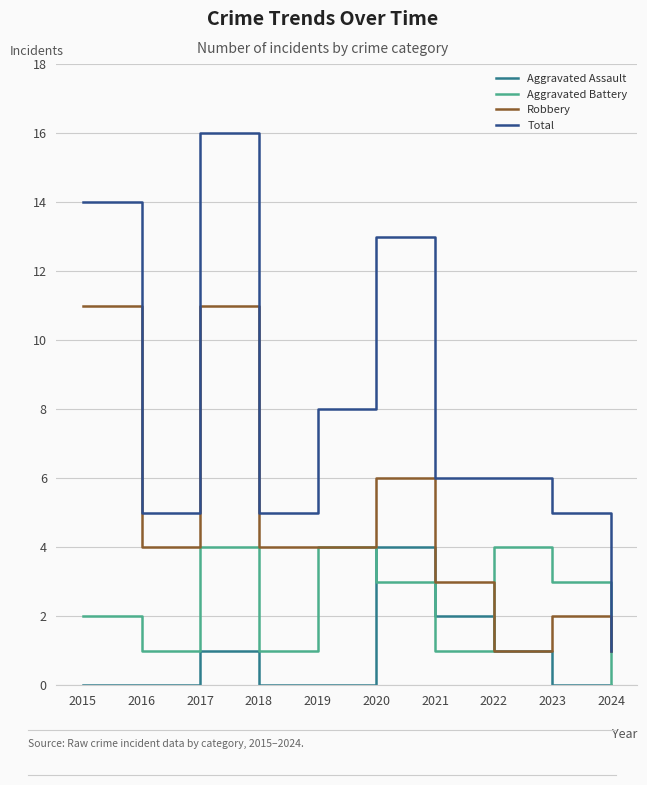

What is the difference between the second highest and second lowest values in the Aggravated Assault series?

2